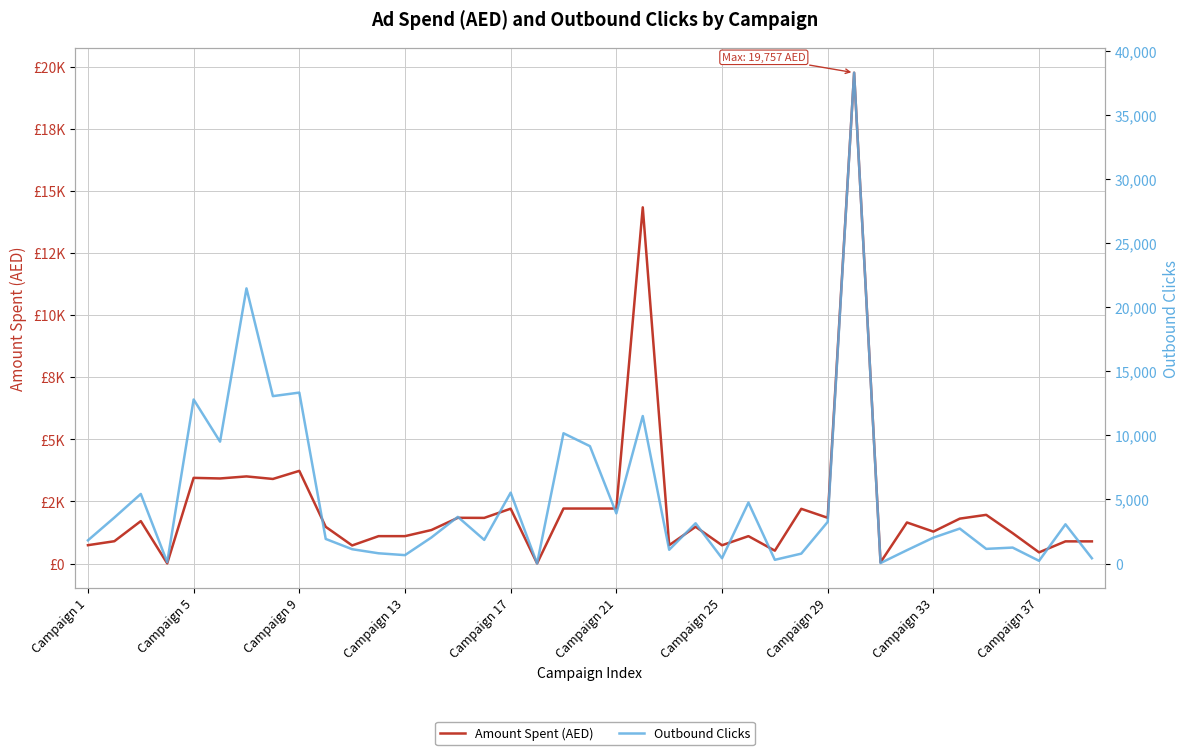

List the series in order of their peak value, highest first.

Outbound Clicks, Amount Spent (AED)